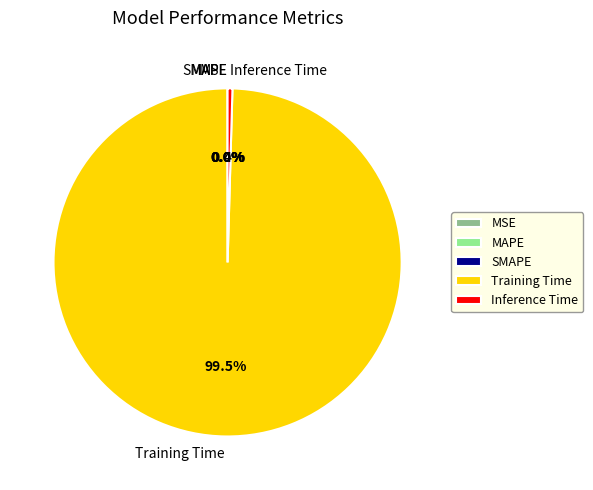

What is the largest slice in the pie chart?

Training Time